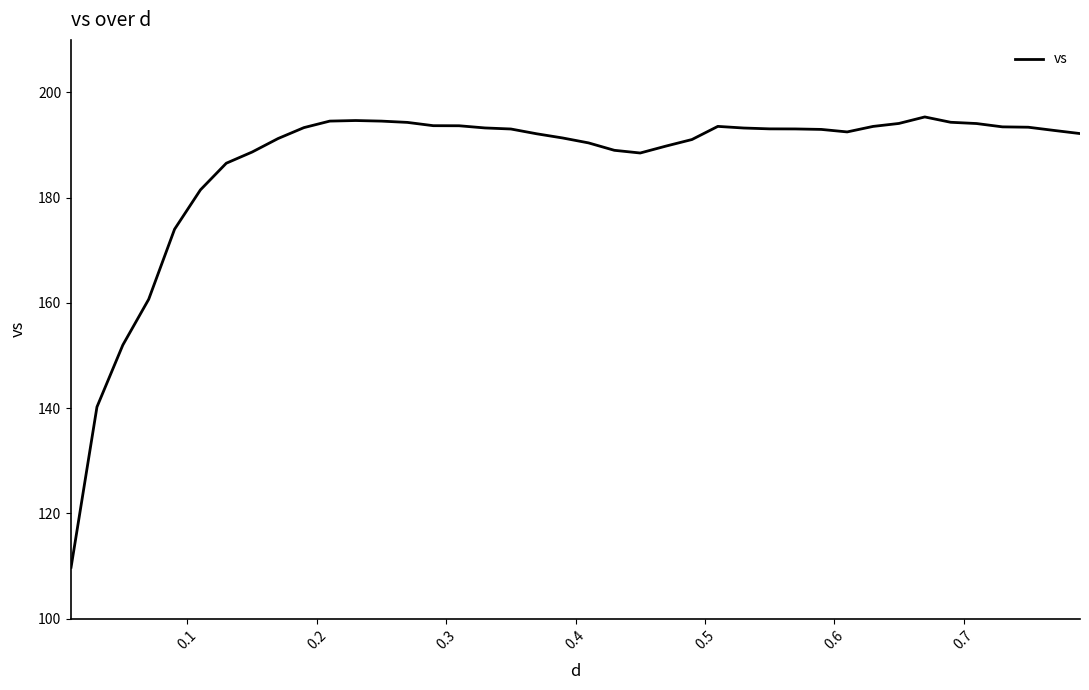

What is the minimum value shown in the chart?

109.8